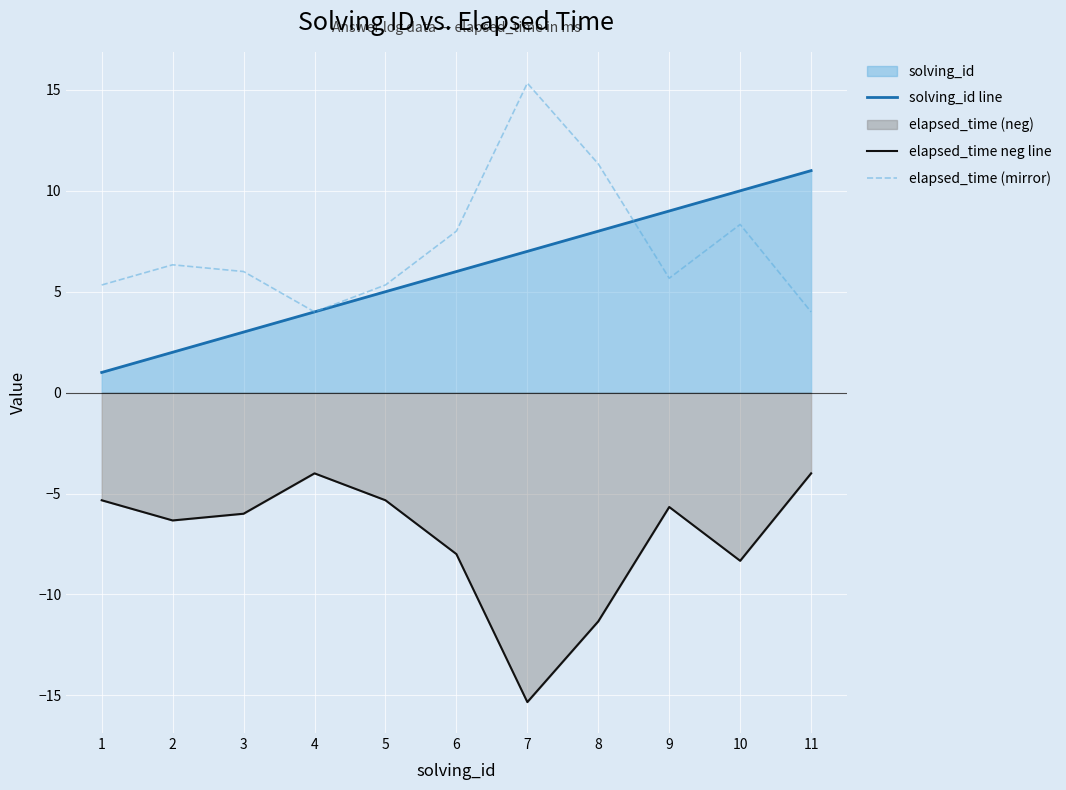

What is the total value across all series at 10?

10.0